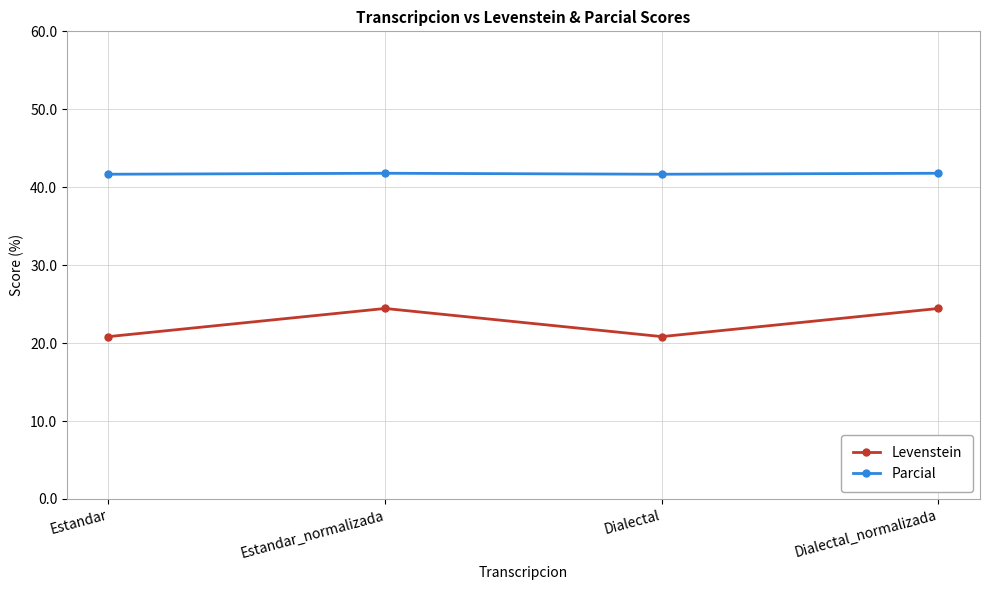

Is the value of Parcial at Dialectal greater than the value of Levenstein at Estandar?

Yes